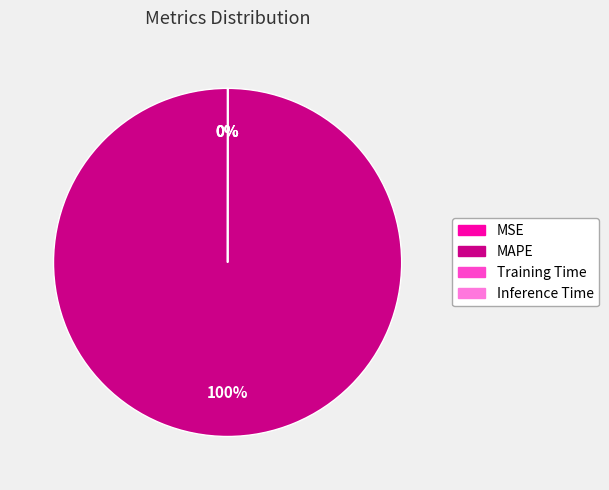

True or false: MAPE accounts for 100% of the total.

True